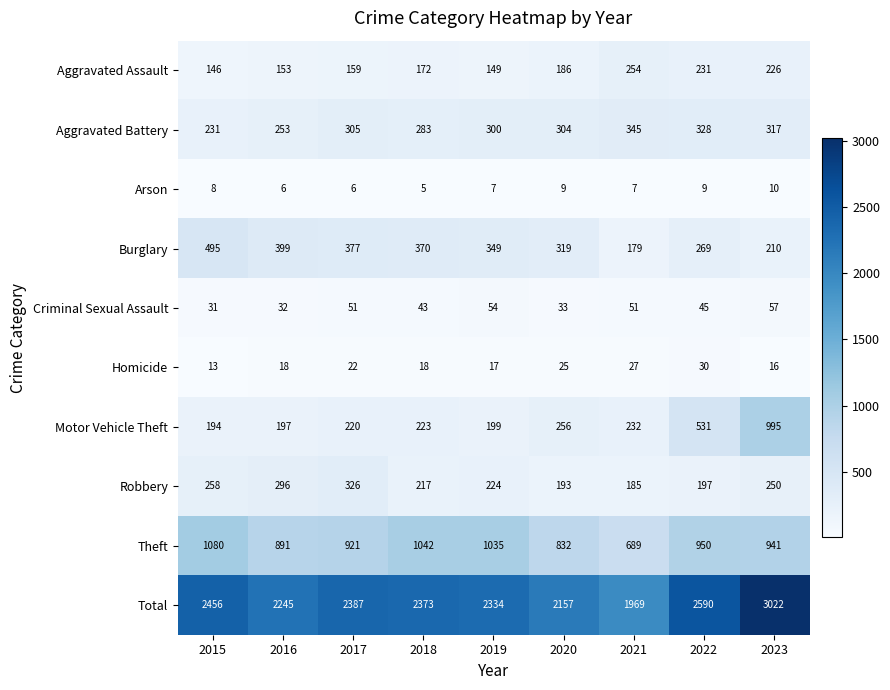

At which category is the sum across all series the highest?

2023